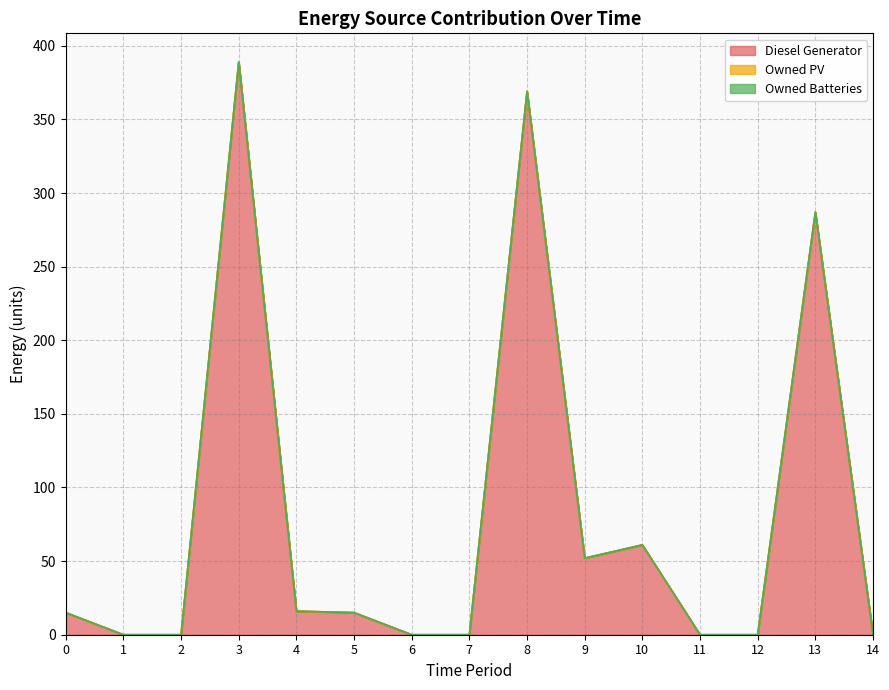

True or false: Diesel Generator and Owned PV intersect in this chart.

False